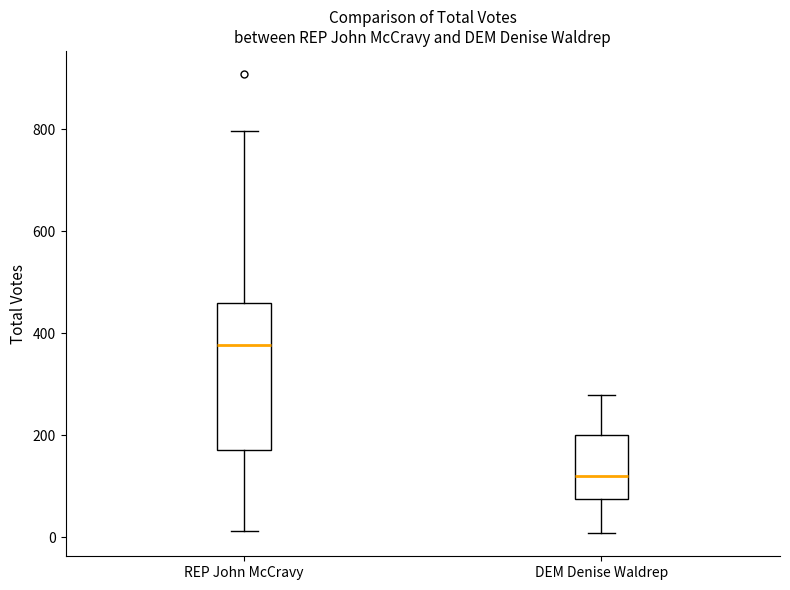

Which box's median line is the lowest?

DEM Denise Waldrep